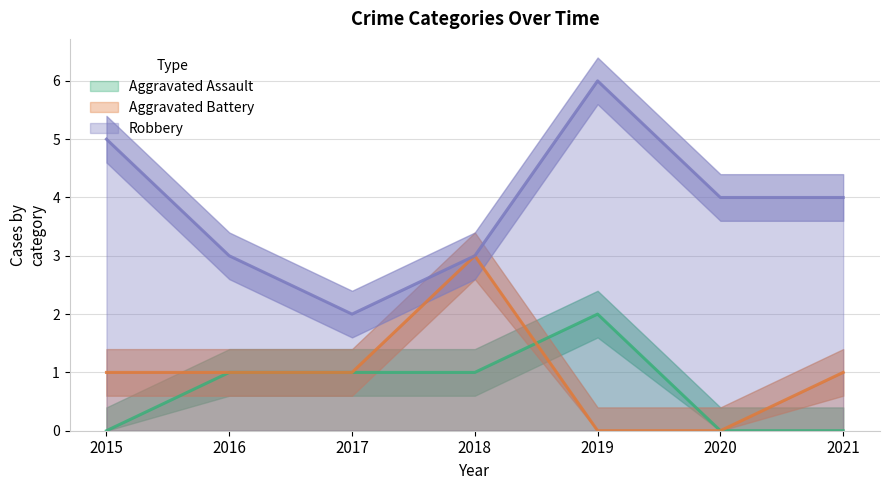

At which category does the chart reach its peak across all series?

2019